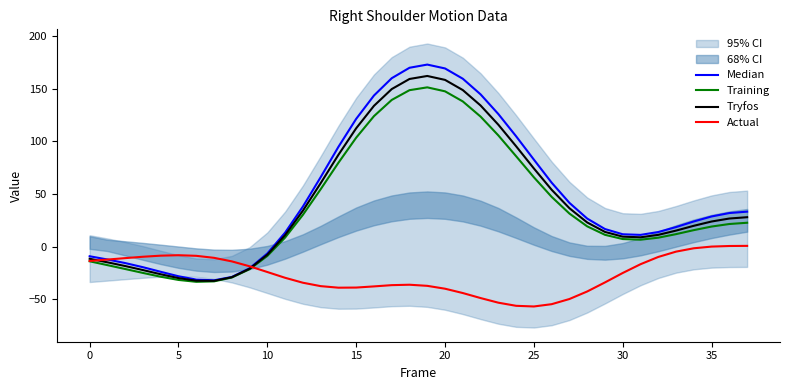

Is it true that Actual equals -0.3 at 34?

False